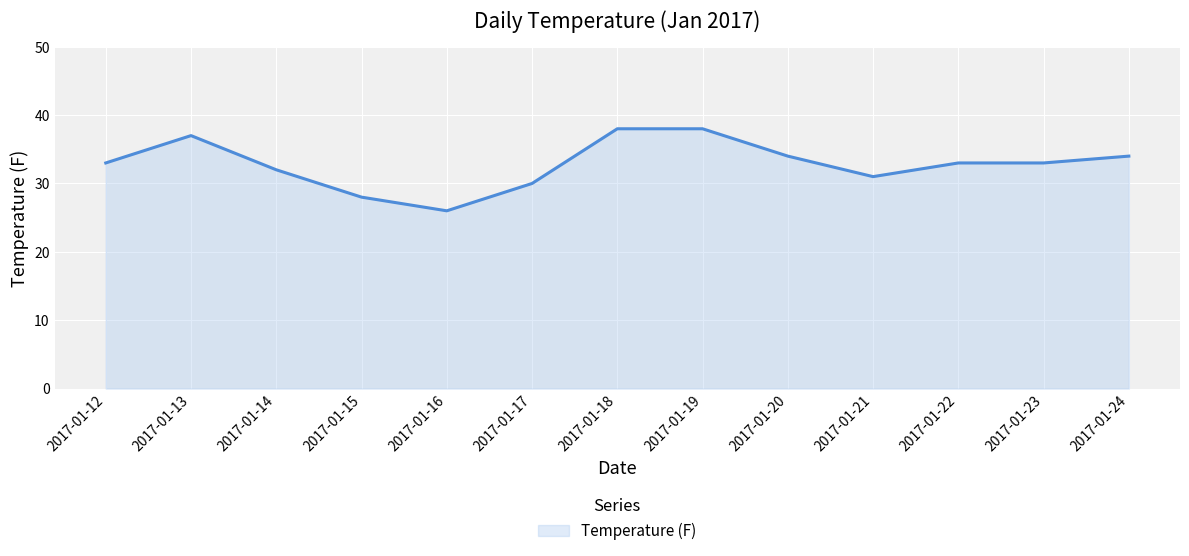

True or false: the data shows 8 at 2017-01-16.

False